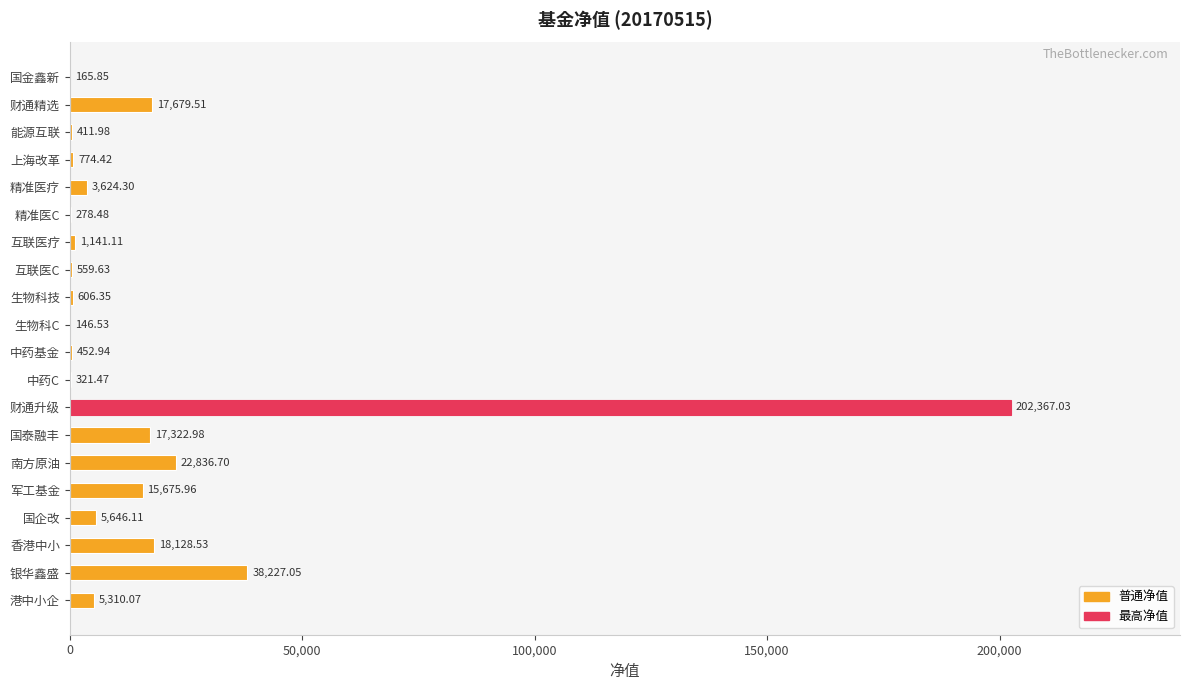

At which label is the value closest to 101256?

银华鑫盛